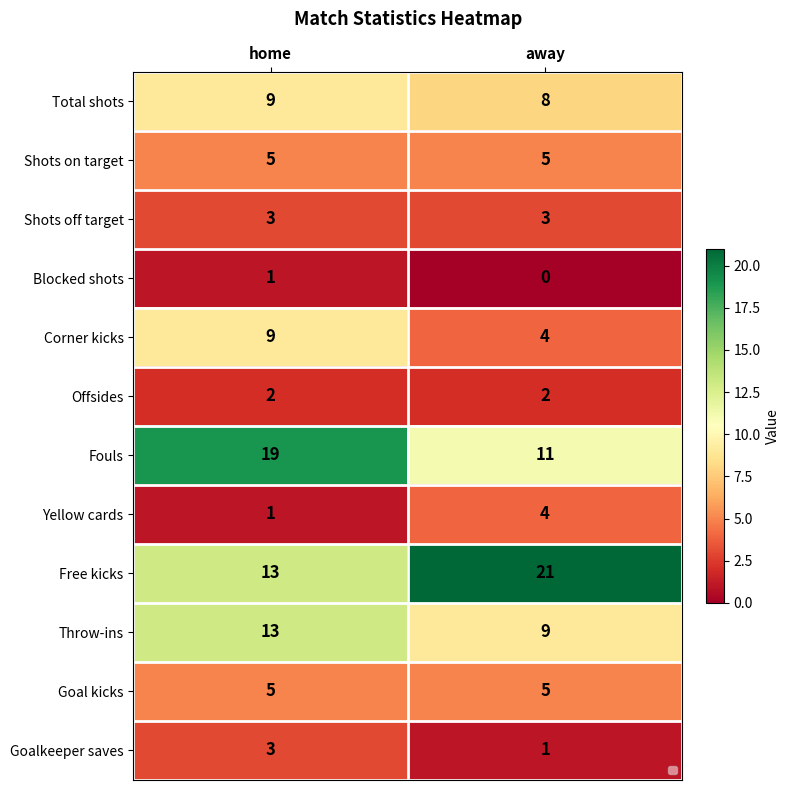

True or false: Goalkeeper saves has a value of 3 at home.

True